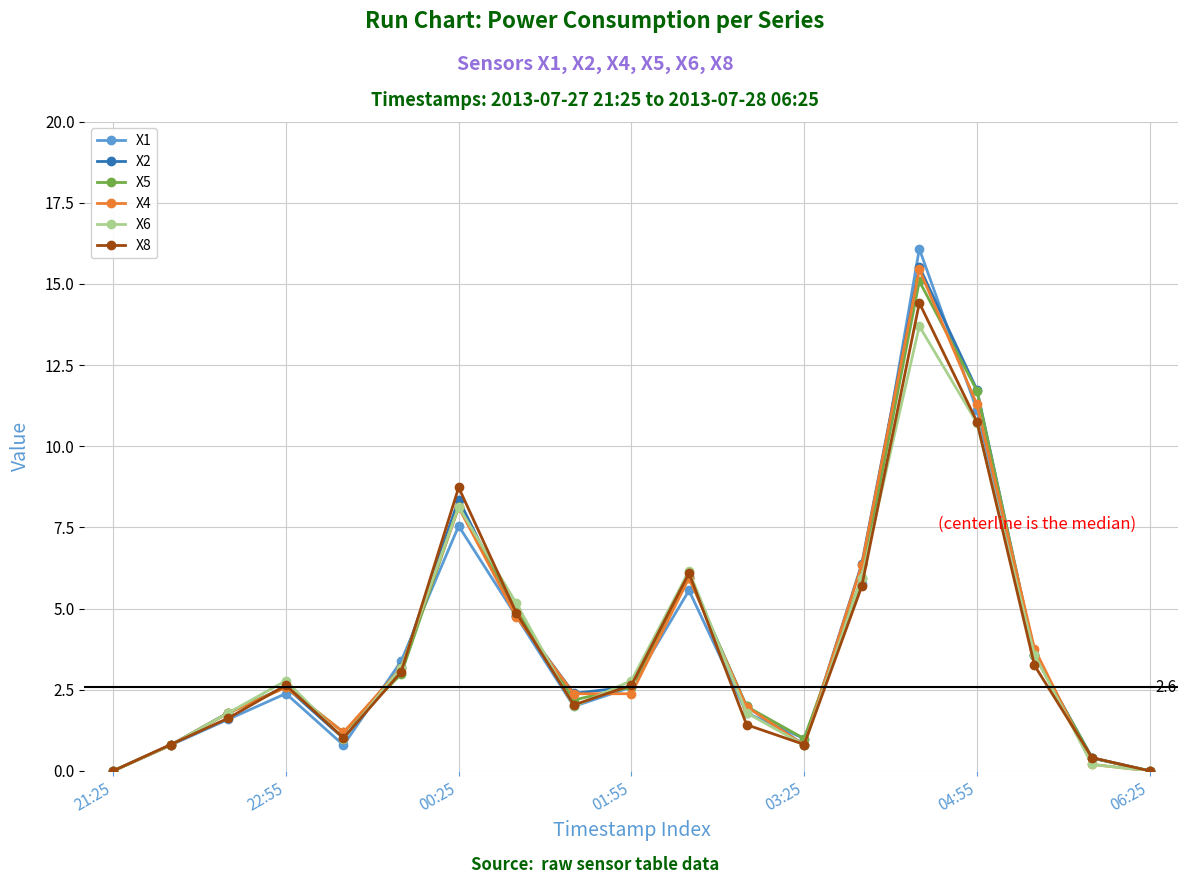

Reading left to right, what are all the values shown in this chart?

X1: 0.0	0.8	1.6	2.4	0.8	3.4	7.5	4.8	2.0	2.6	5.6	1.8	1.0	5.8	16.1	11.1	3.6	0.4	0.0
X2: 0.0	0.8	1.8	2.6	1.0	3.2	8.4	4.8	2.4	2.6	6.0	2.0	0.8	6.4	15.5	11.7	3.6	0.4	0.0
X5: 0.0	0.8	1.8	2.6	1.2	3.0	8.1	5.0	2.2	2.6	6.0	2.0	1.0	6.0	15.1	11.7	3.6	0.4	0.0
X4: 0.0	0.8	1.8	2.6	1.2	3.2	8.1	4.8	2.4	2.4	5.9	2.0	0.8	6.3	15.4	11.3	3.8	0.2	0.0
X6: 0.0	0.8	1.8	2.8	1.0	3.2	8.1	5.2	2.0	2.8	6.2	1.8	0.8	6.0	13.7	10.7	3.6	0.2	0.0
X8: 0.0	0.8	1.6	2.6	1.0	3.0	8.7	4.9	2.0	2.6	6.1	1.4	0.8	5.7	14.4	10.8	3.2	0.4	0.0